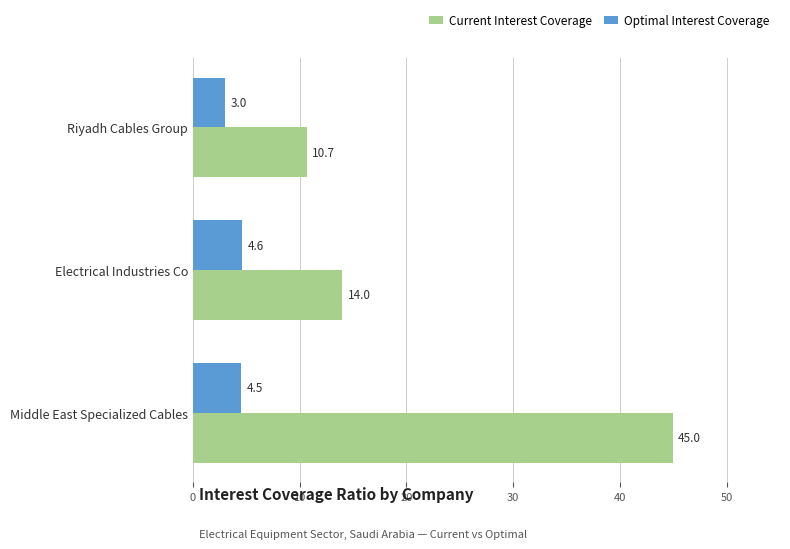

Is it true that Optimal Interest Coverage equals 4.6 at Electrical Industries Co?

True